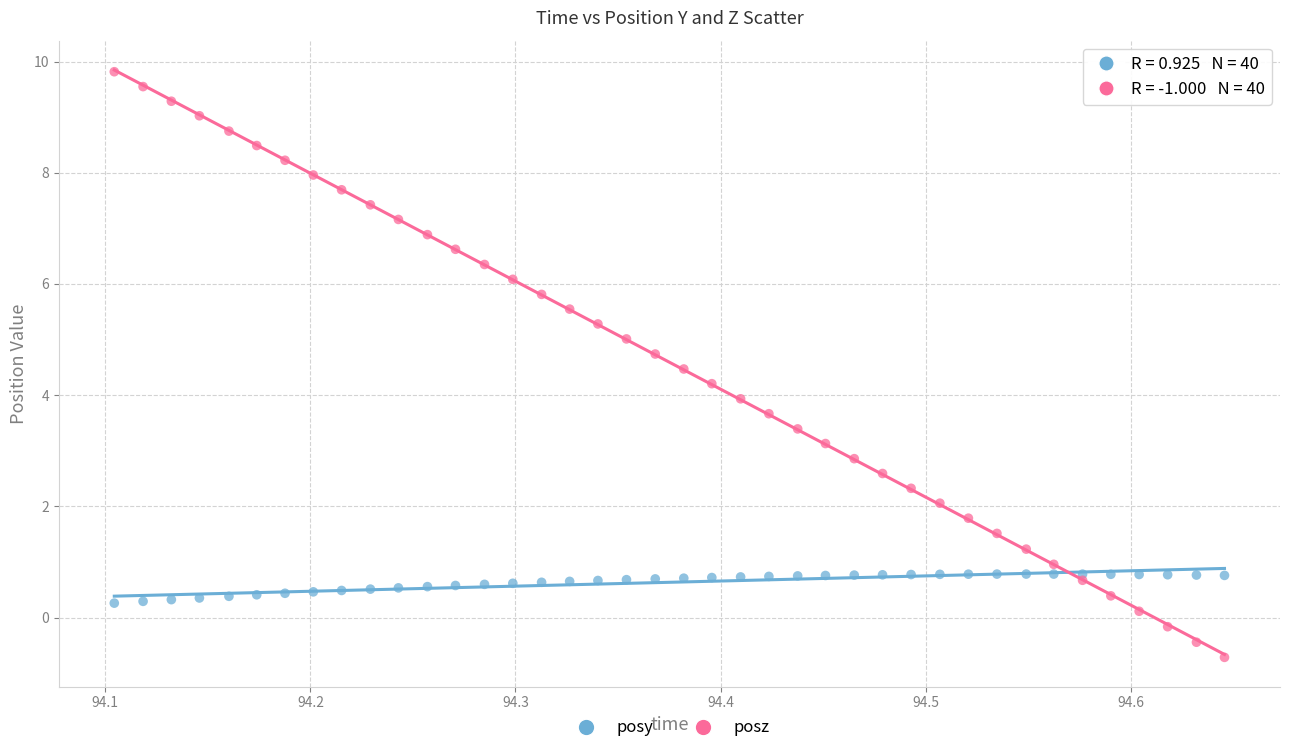

Which series has the widest spread of Y values?

posz